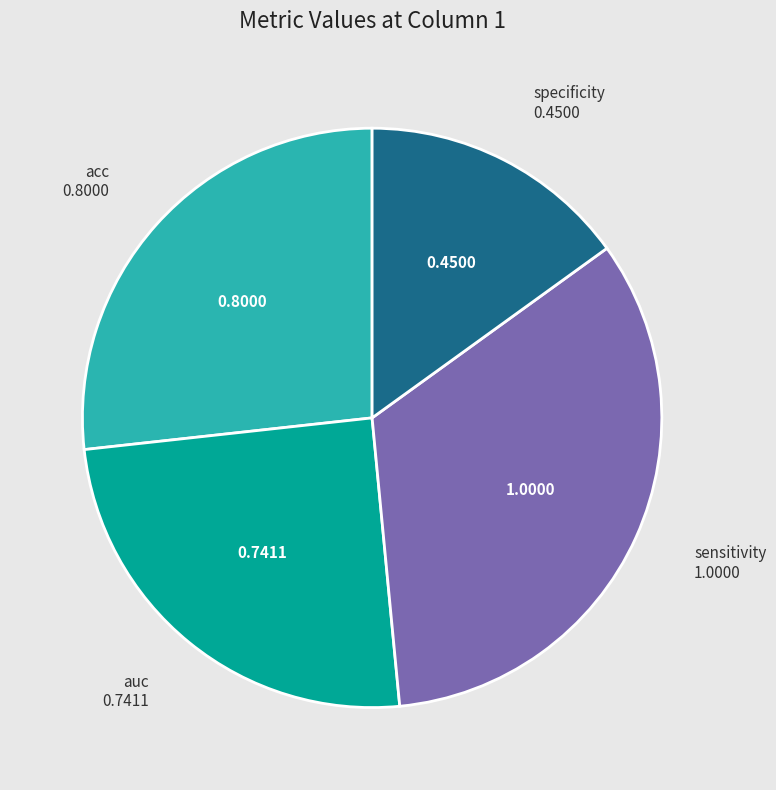

The auc slice represents 25% of the pie. True or false?

True